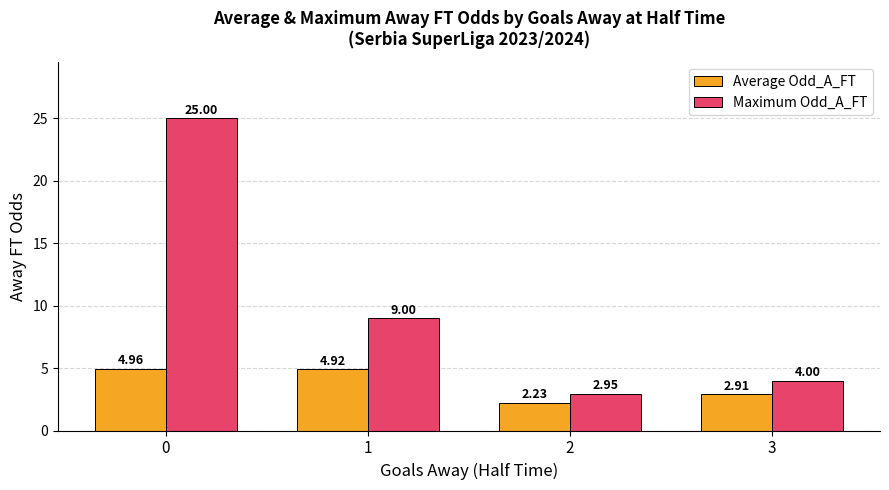

What are all the series names shown in the legend?

Average Odd_A_FT, Maximum Odd_A_FT